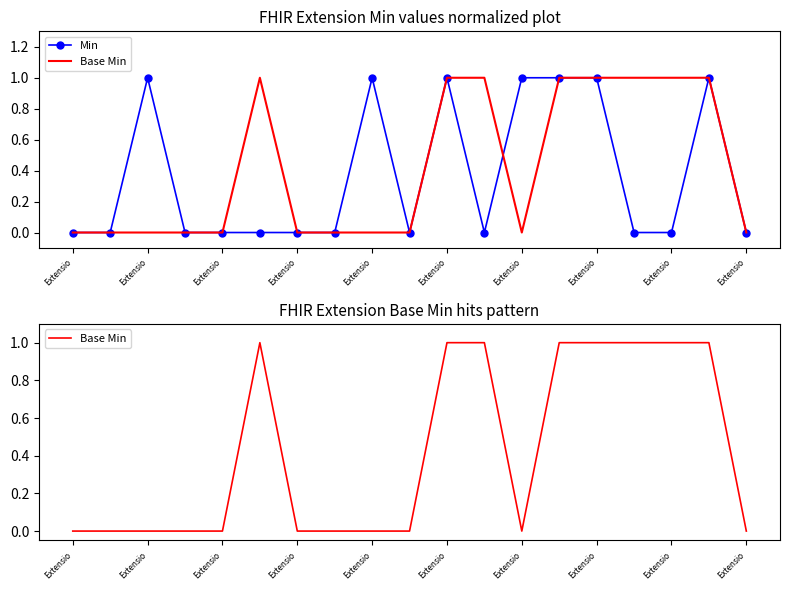

At Extensio, list the series in order from largest to smallest.

Min, Base Min